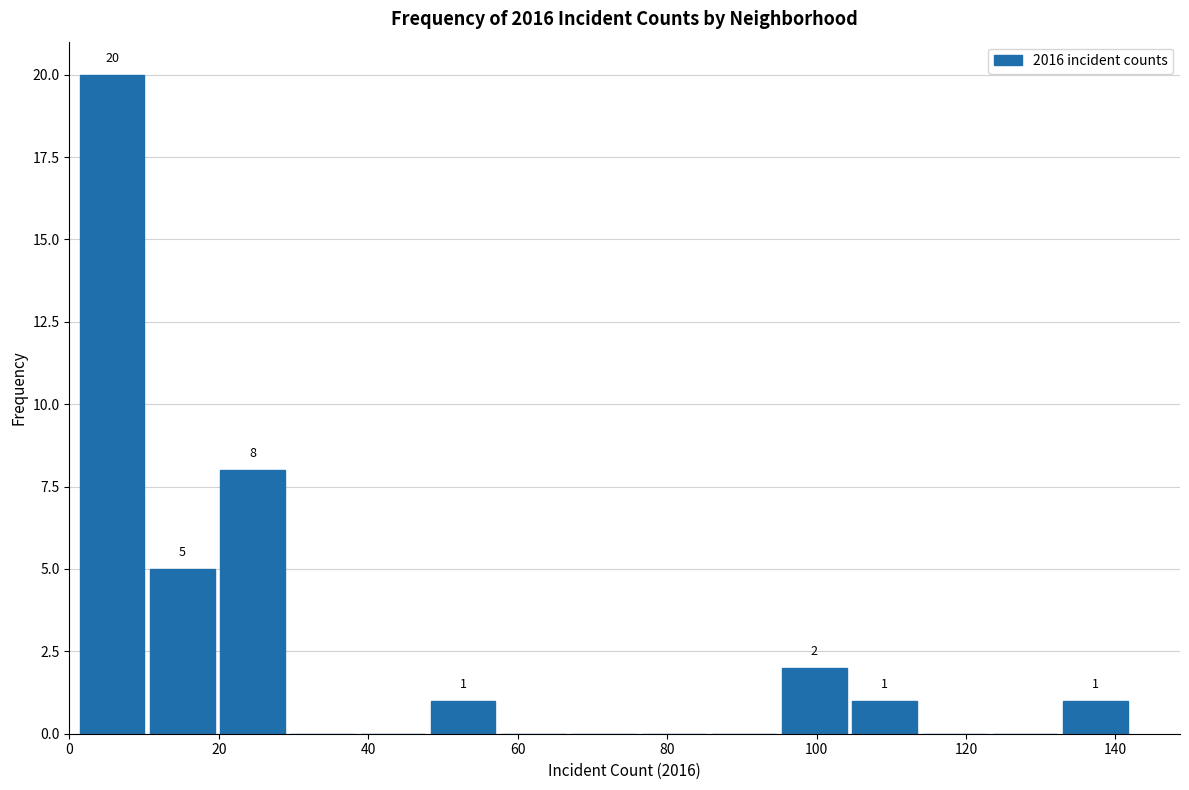

Over which range of the x-axis is the bar tallest?

1.0 to 10.4